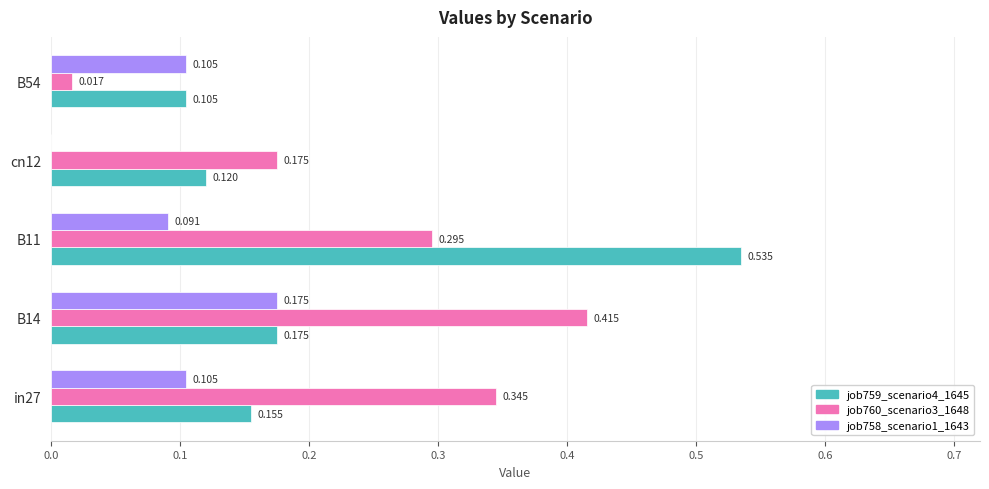

Is the value of job759_scenario4_1645 at B54 greater than the value of job758_scenario1_1643 at B14?

No